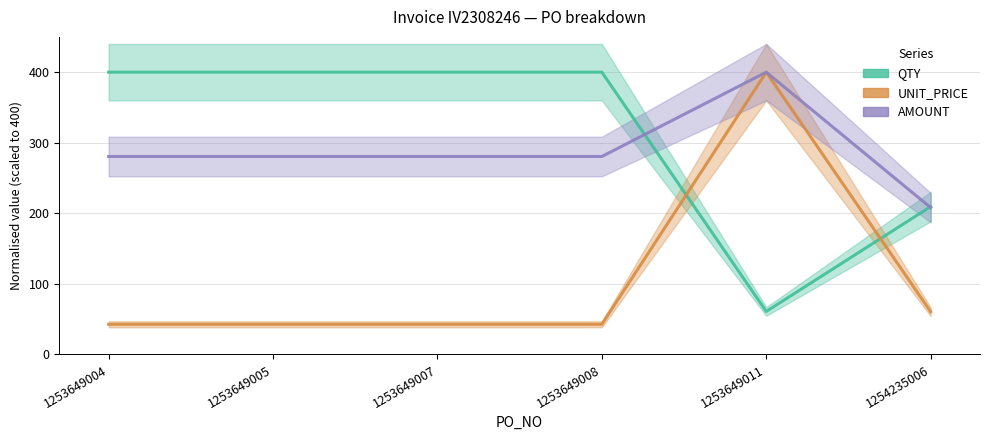

What are all the series names shown in the legend?

QTY, UNIT_PRICE, AMOUNT